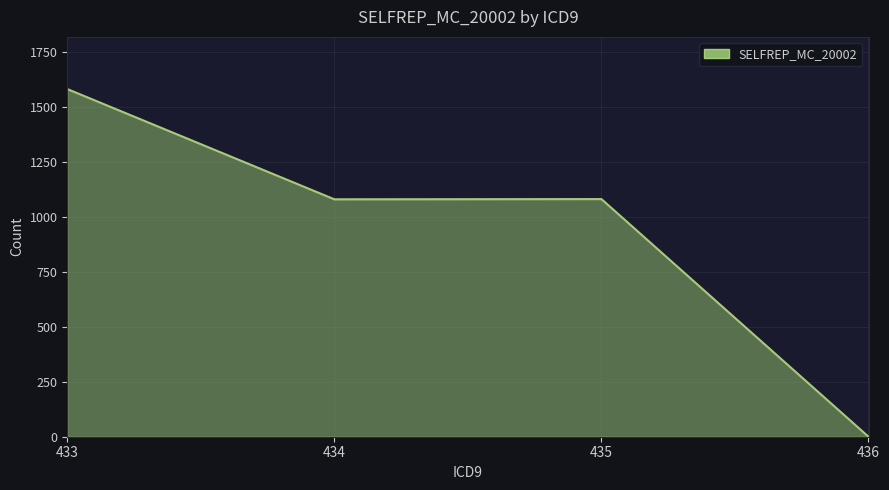

True or false: the data shows 1738 at 435.

False